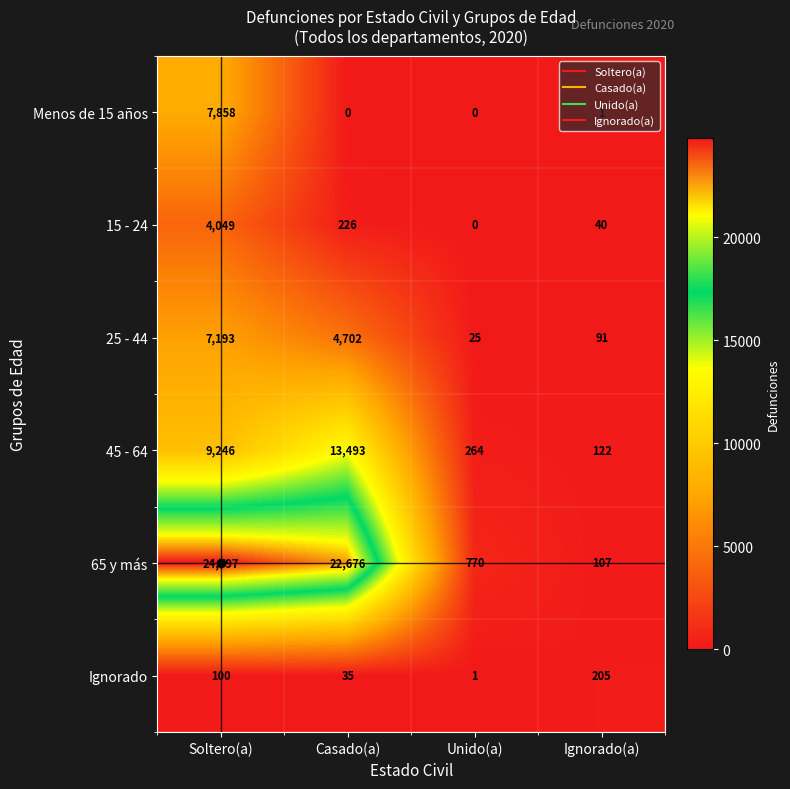

At how many categories does at least one series exceed 10513?

2